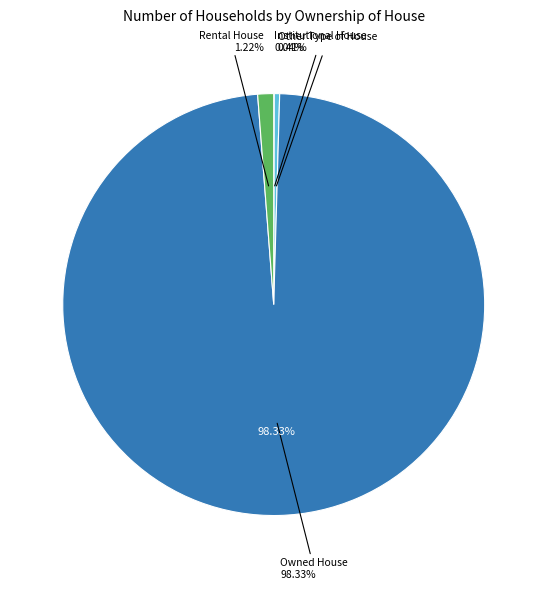

How many segments does this pie chart have?

4